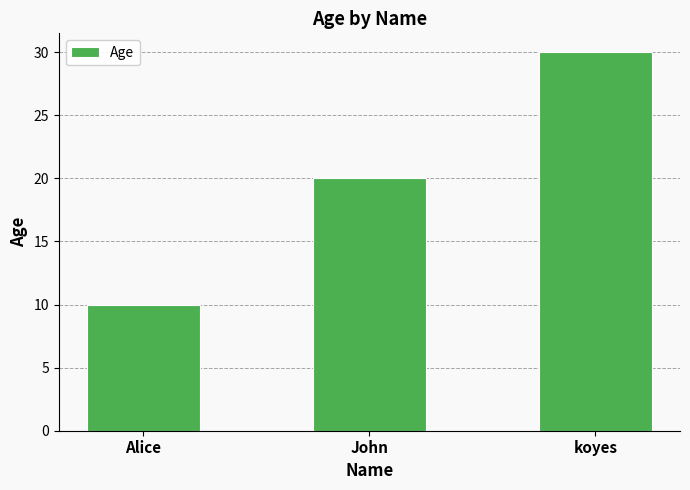

Which category has the lowest value across all series?

Alice